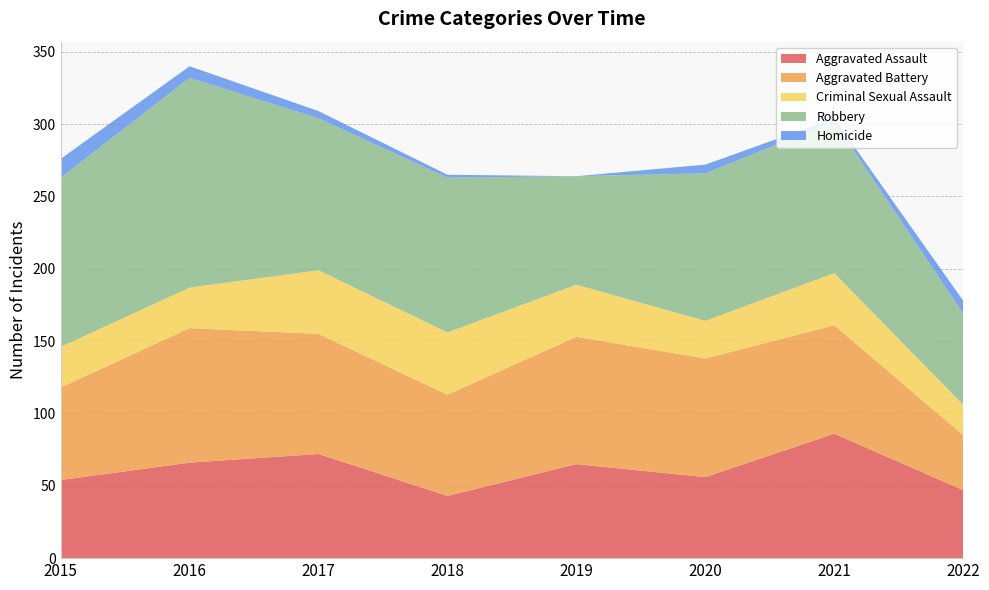

Reading left to right, list all the values displayed in this chart.

Aggravated Assault: 54	66	72	43	65	56	86	47
Aggravated Battery: 64	93	83	70	88	82	75	38
Criminal Sexual Assault: 28	28	44	43	36	26	36	21
Robbery: 117	145	105	107	75	102	105	63
Homicide: 13	8	5	2	0	6	2	9